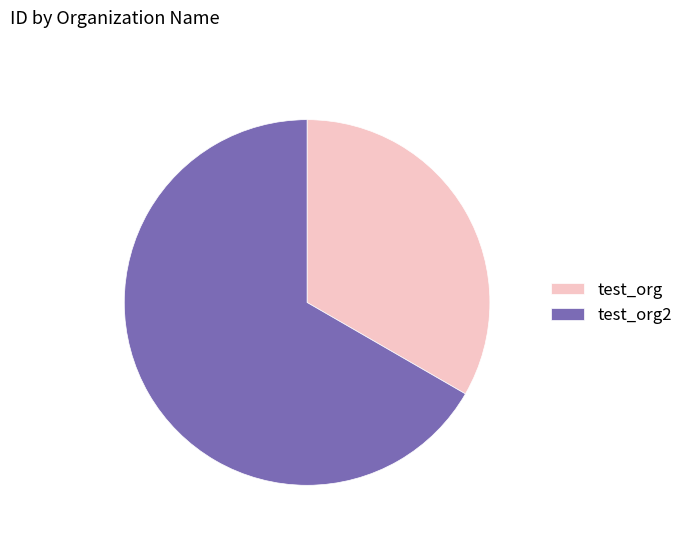

Rank the categories by value from highest to lowest.

test_org2, test_org